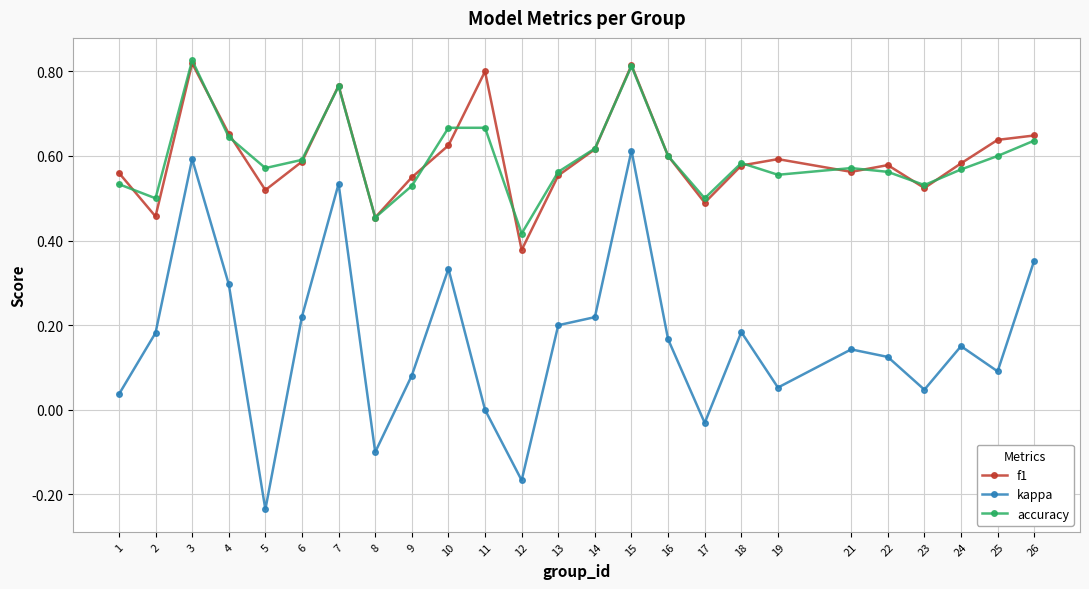

Which category has the lowest value across all series?

5